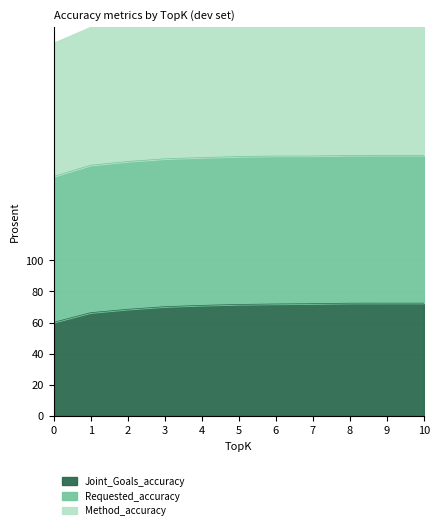

What is the difference between the Joint_Goals_accuracy values at 8 and 5?

0.8